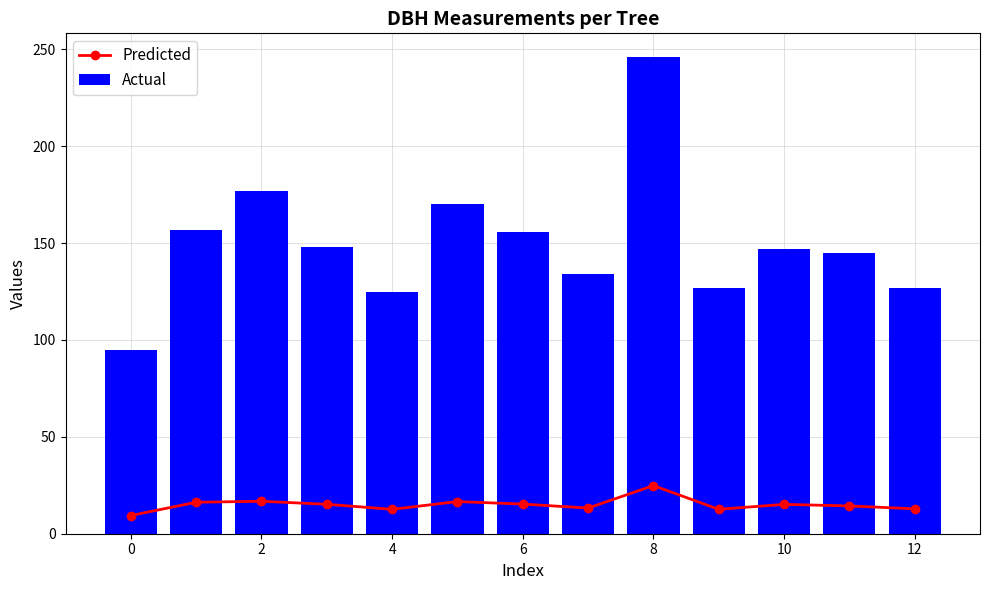

How many distinct data groups are displayed?

2